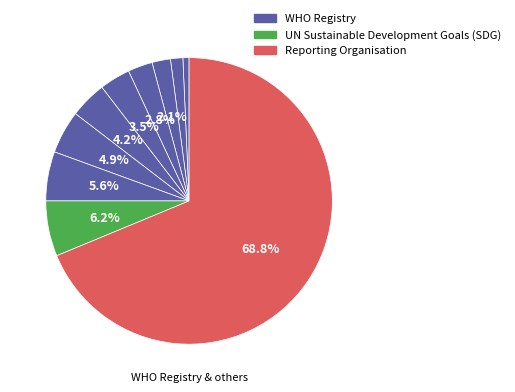

Which category has the biggest portion of the pie?

Reporting Organisation